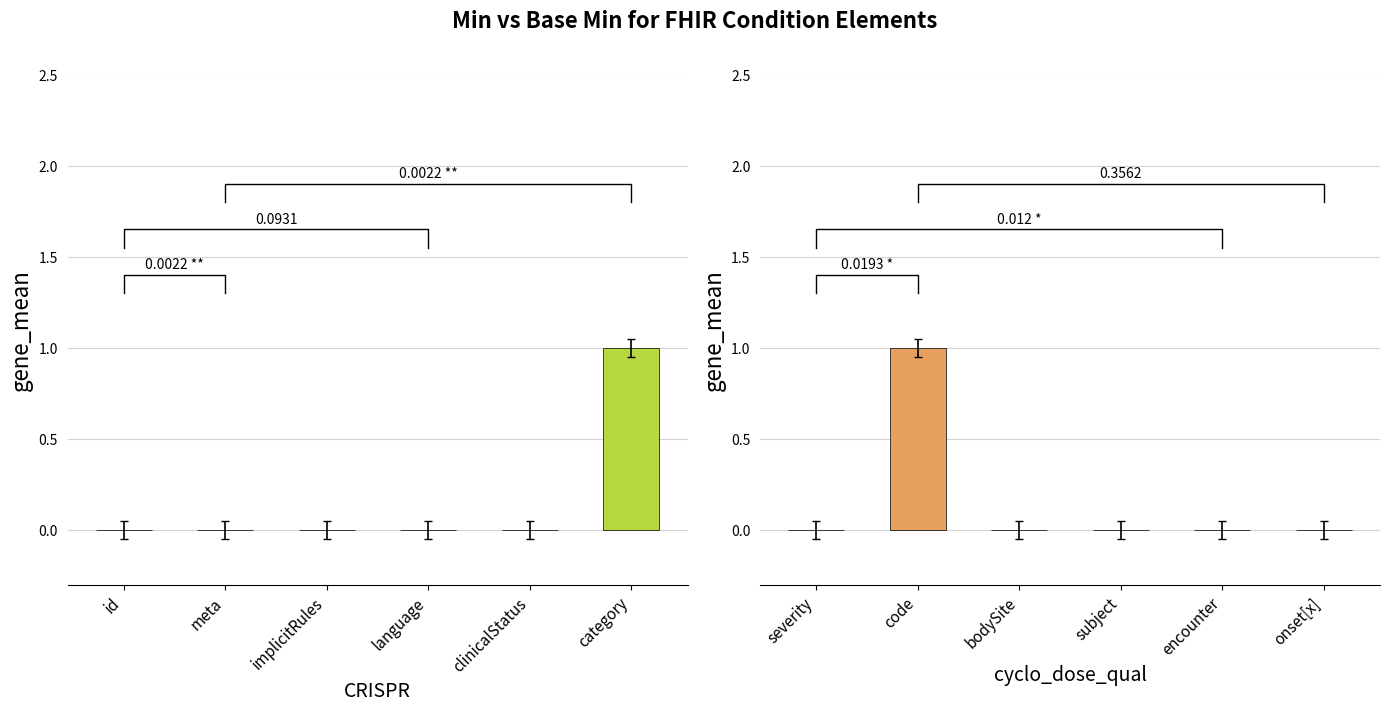

Reading left to right, list all the values displayed in this chart.

Min: 0	0	0	0	0	1
Base Min: 0	1	0	0	0	0